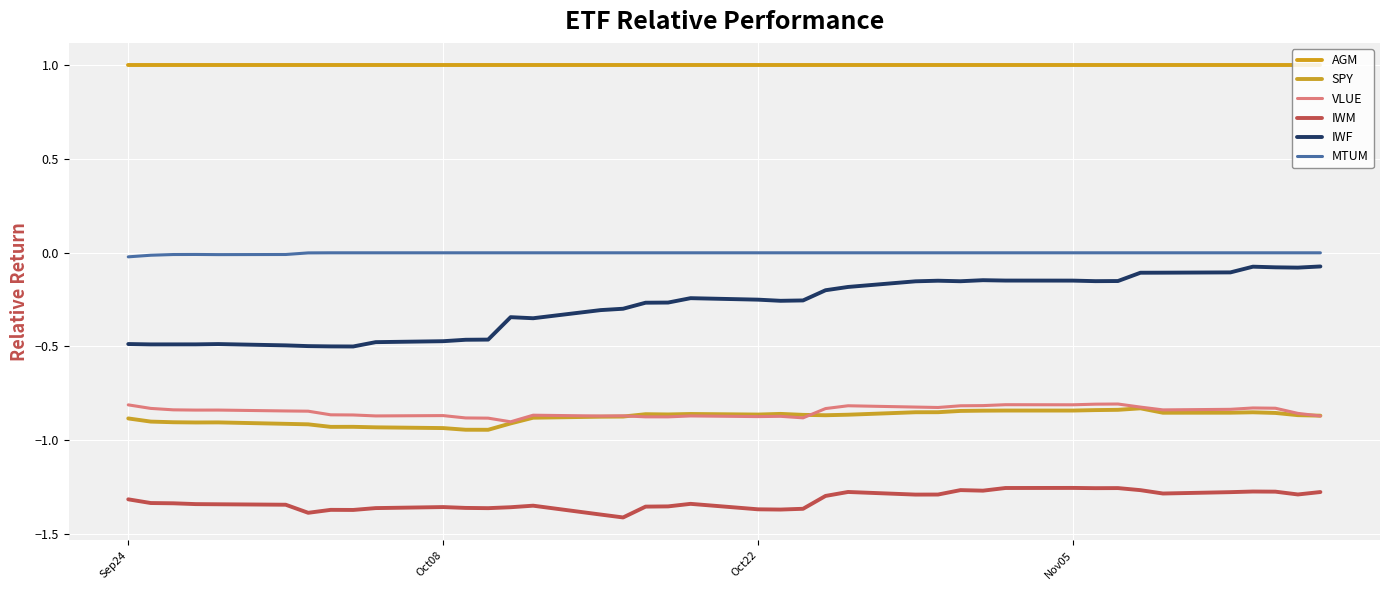

True or false: IWF and SPY intersect in this chart.

False